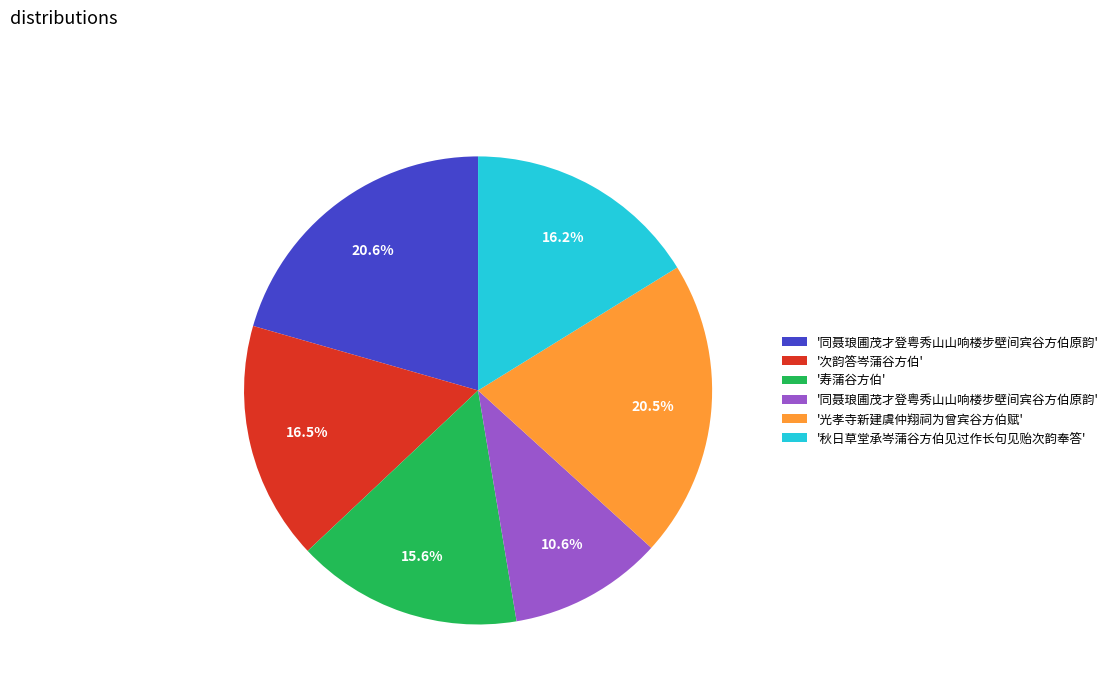

To the nearest percent, what is the difference between the largest and smallest slice percentages?

10%